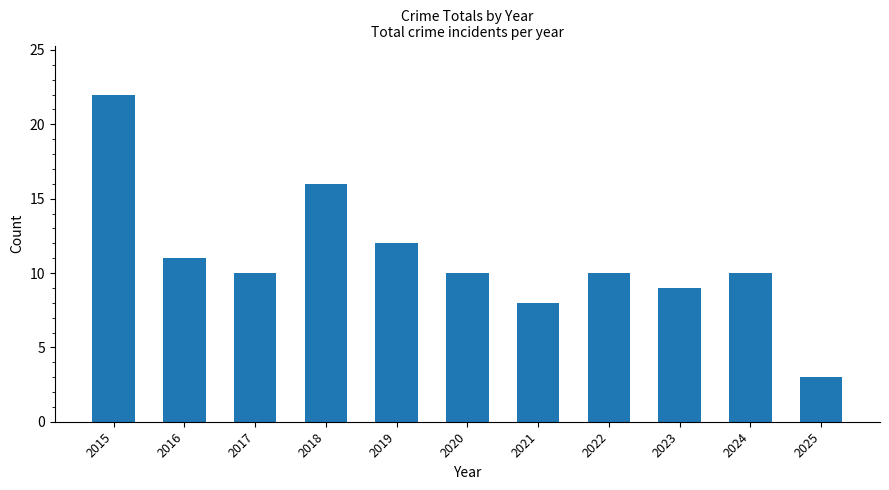

Reading right to left, extract all data points from this chart.

2025=3	2024=10	2023=9	2022=10	2021=8	2020=10	2019=12	2018=16	2017=10	2016=11	2015=22